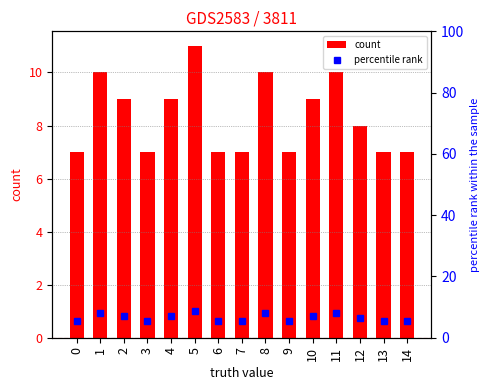

Reading left to right, list all the values displayed in this chart.

count: 7.0	10.0	9.0	7.0	9.0	11.0	7.0	7.0	10.0	7.0	9.0	10.0	8.0	7.0	7.0
percentile rank: 5.6	8.0	7.2	5.6	7.2	8.8	5.6	5.6	8.0	5.6	7.2	8.0	6.4	5.6	5.6